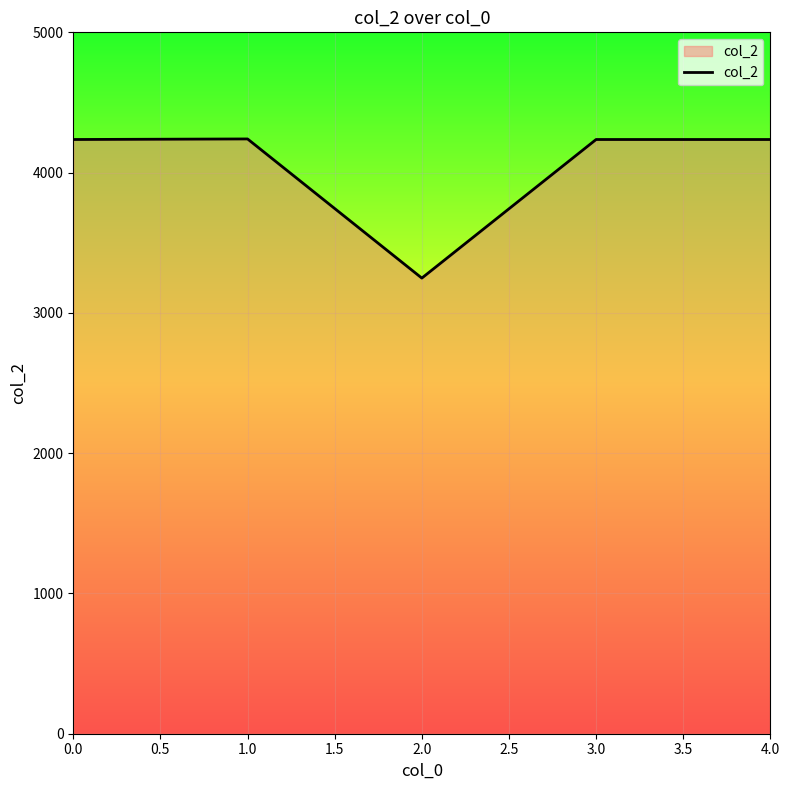

Which label corresponds to the smallest value in the chart?

2.0